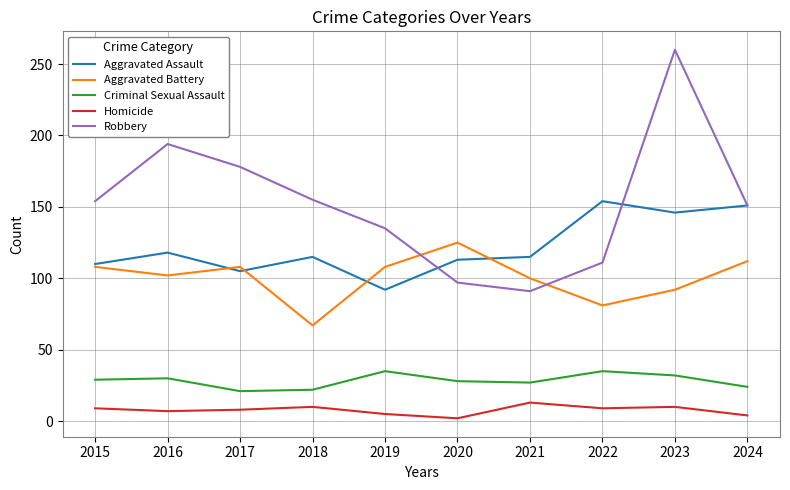

Is it true that Homicide equals 2 at 2020?

True